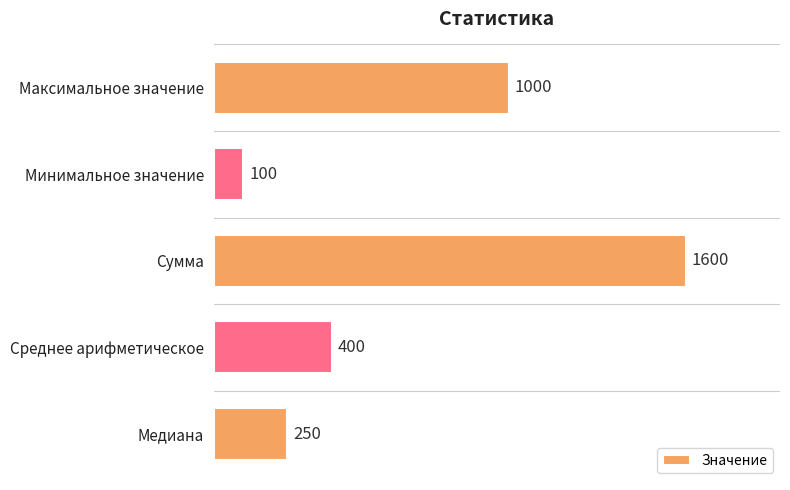

What is the ratio of the value at Медиана to the value at Среднее арифметическое?

0.6